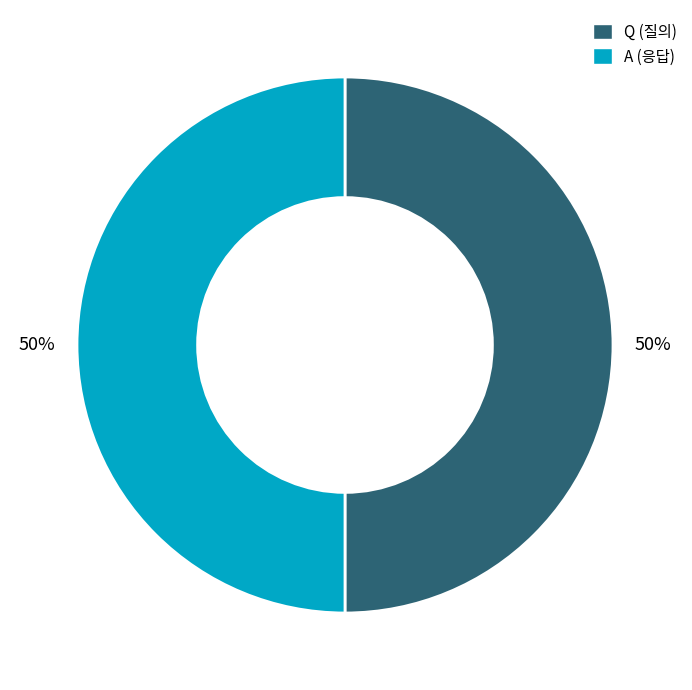

Do A and Q together represent more than half of the pie?

Yes